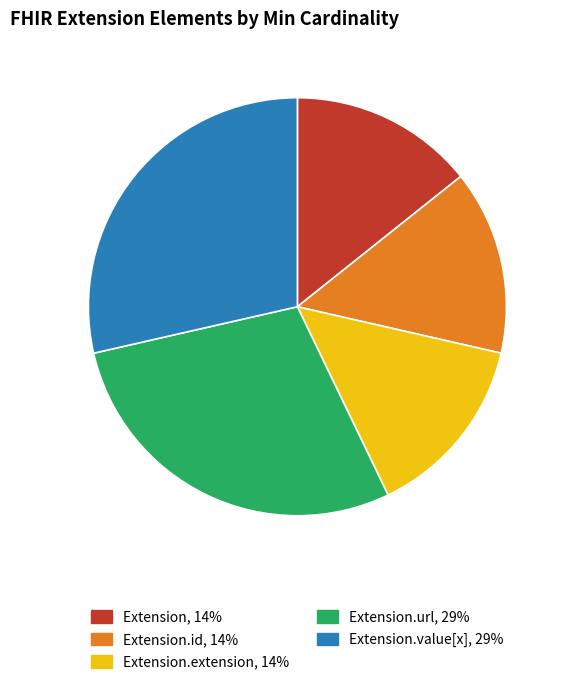

Is there a majority slice in this chart?

No